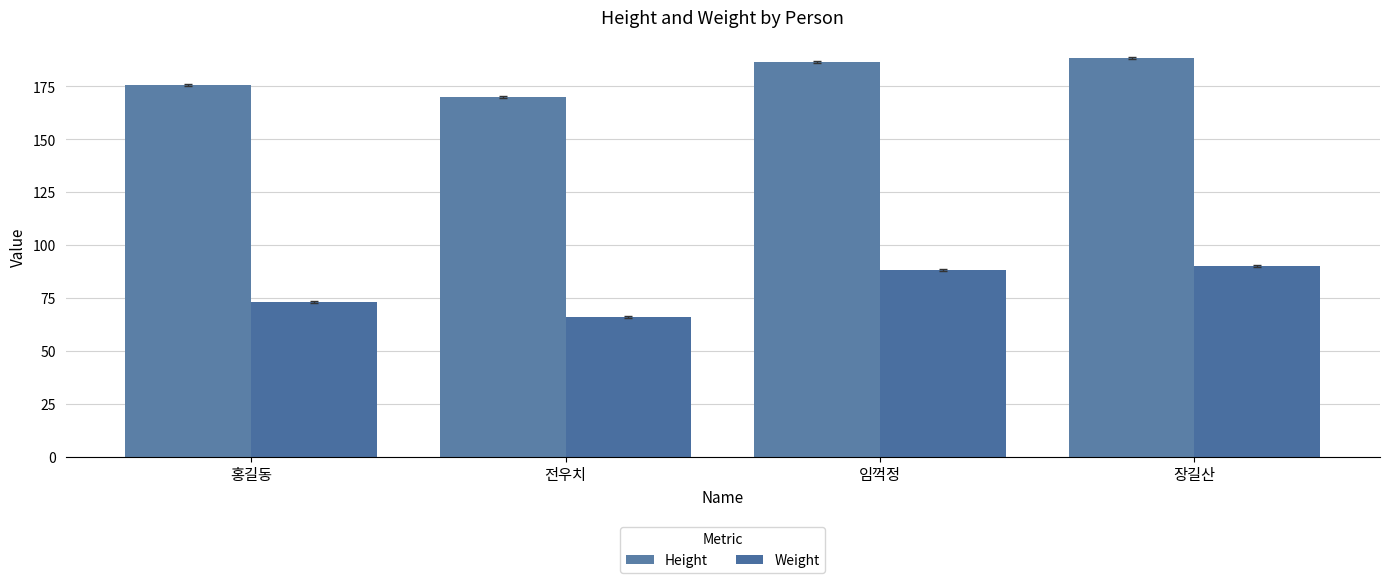

How many groups of bars are there?

4